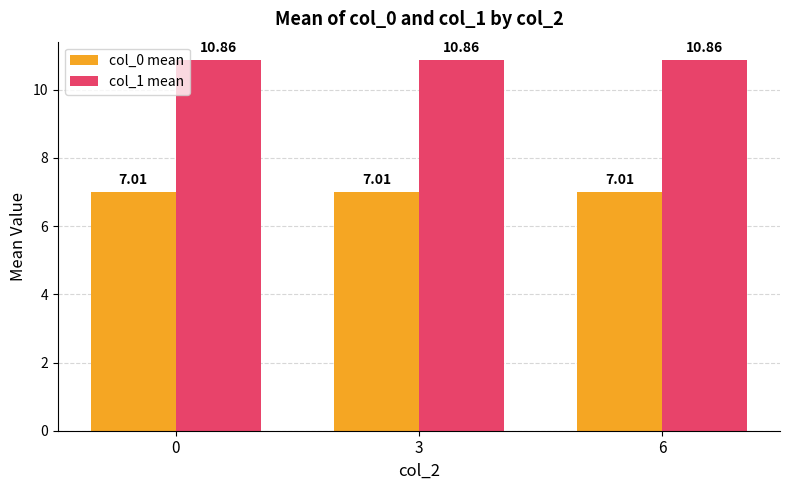

True or false: col_0 mean has a value of 11.0 at 6.

False